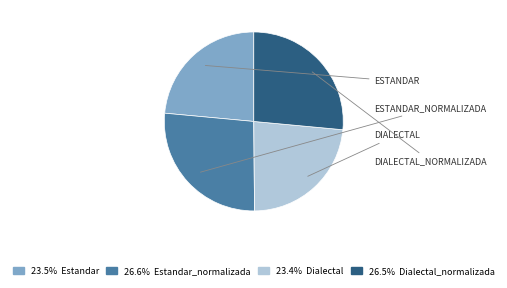

Is there a majority slice in this chart?

No